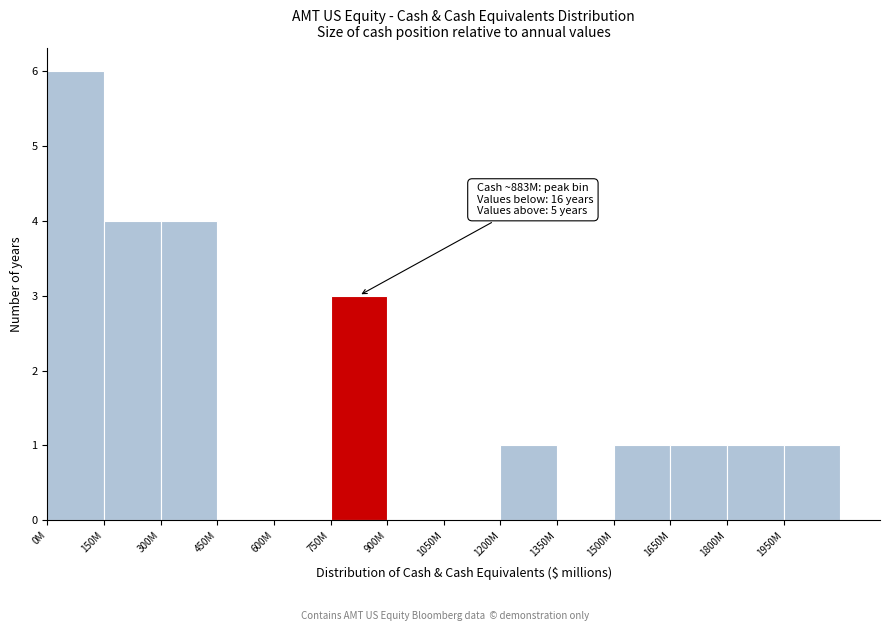

Reading left to right, extract all data points from this chart.

0M=6	150M=4	300M=4	450M=0	600M=0	750M=3	900M=0	1050M=0	1200M=1	1350M=0	1500M=1	1650M=1	1800M=1	1950M=1